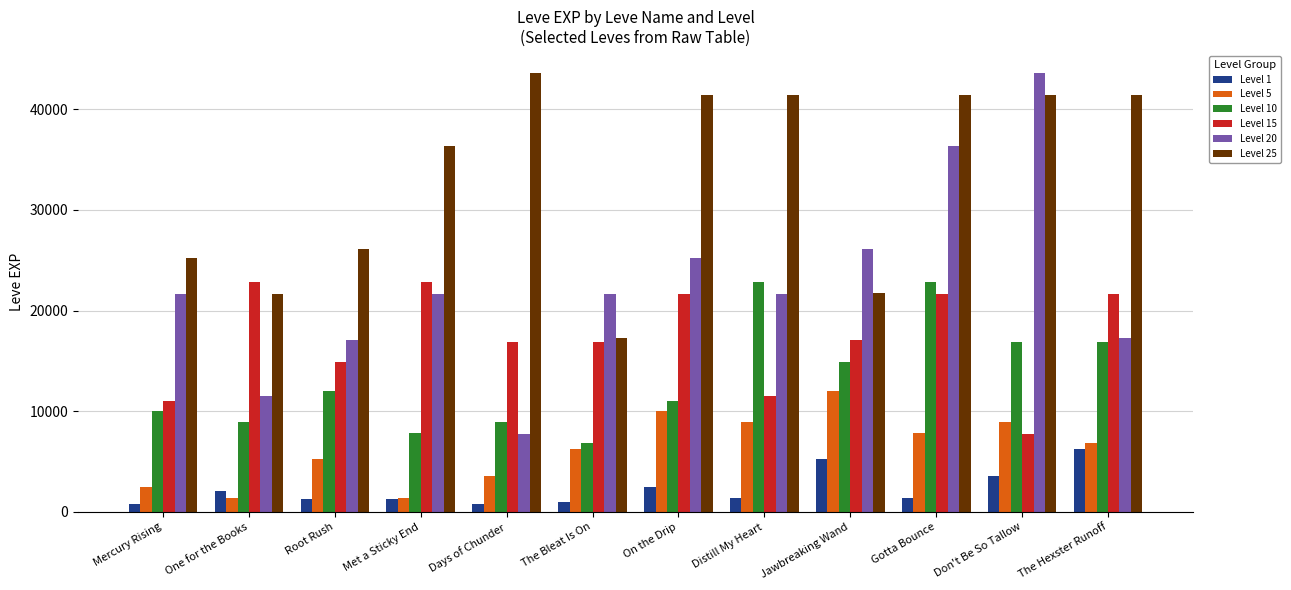

What is the average value of the Level 15 series?

17214